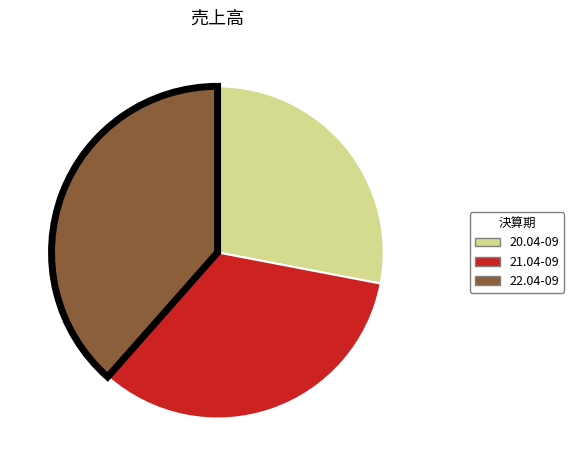

What is the smallest slice in the pie chart?

20.04-09